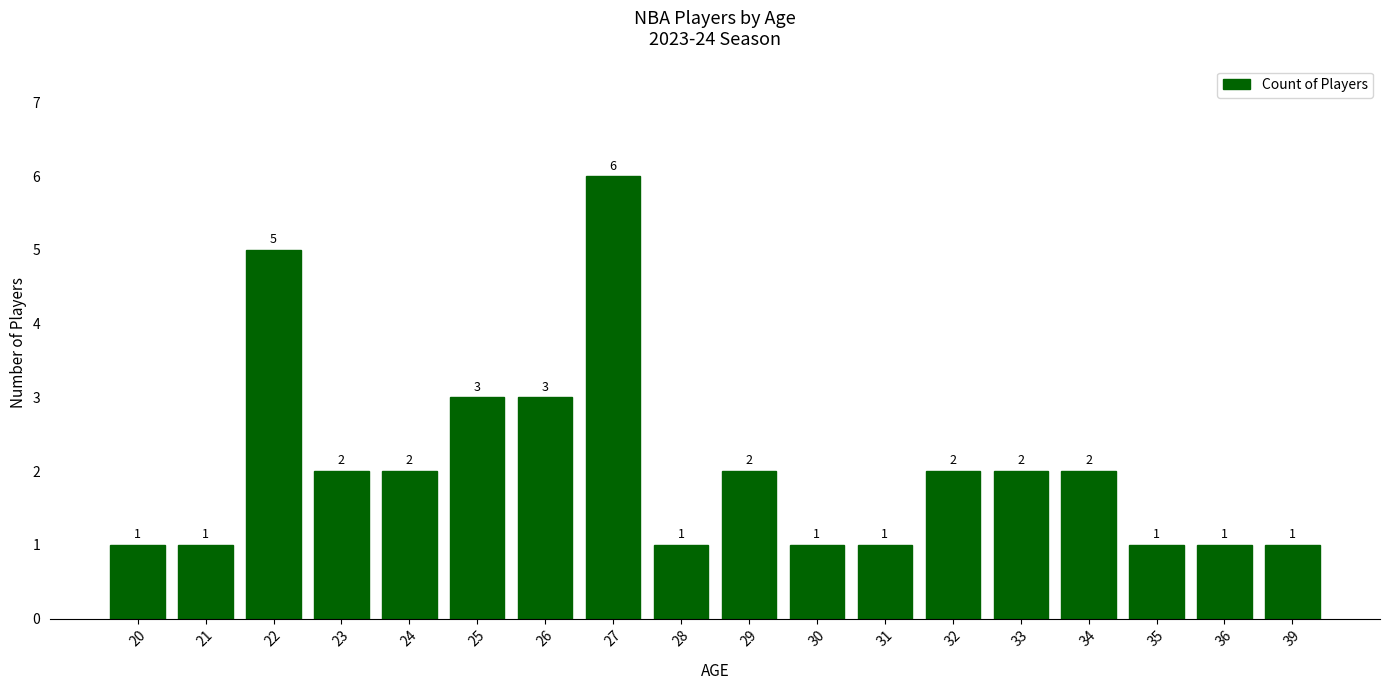

What is the maximum value shown in the chart?

6